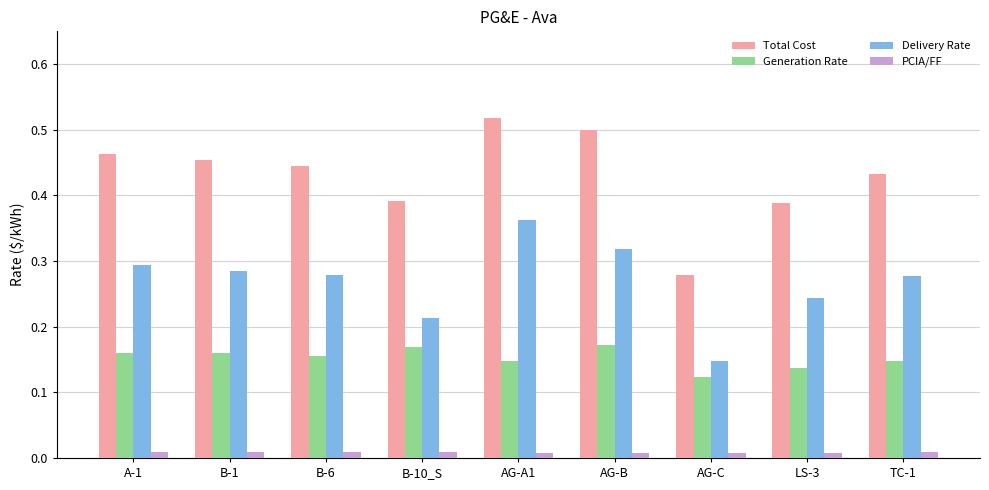

What is the total value across all series at AG-A1?

1.0